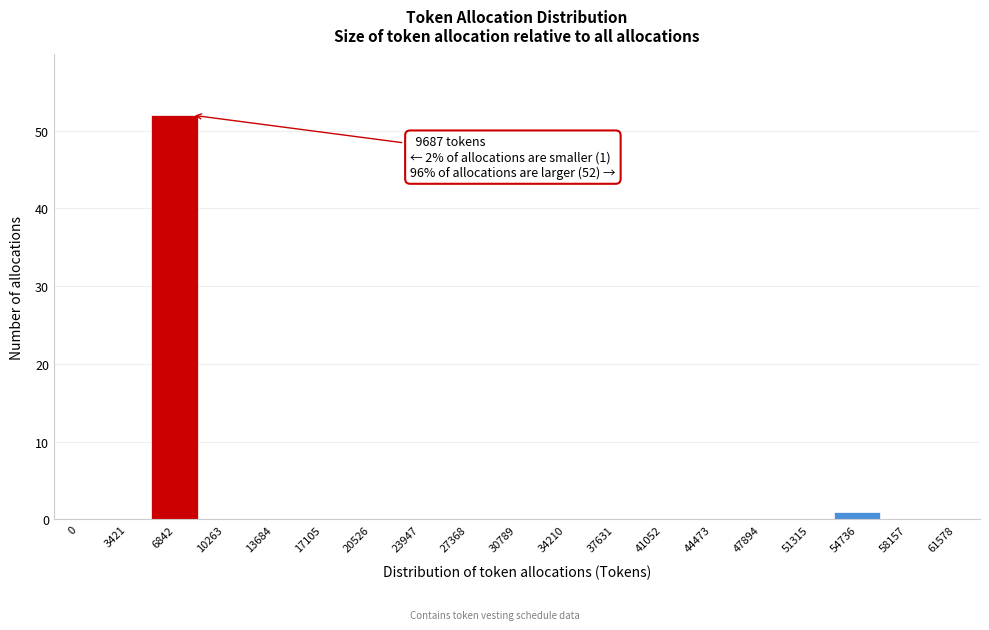

Reading left to right, what are all the values shown in this chart?

0=0	3421=0	6842=52	10263=0	13684=0	17105=0	20526=0	23947=0	27368=0	30789=0	34210=0	37631=0	41052=0	44473=0	47894=0	51315=0	54736=1	58157=0	61578=0